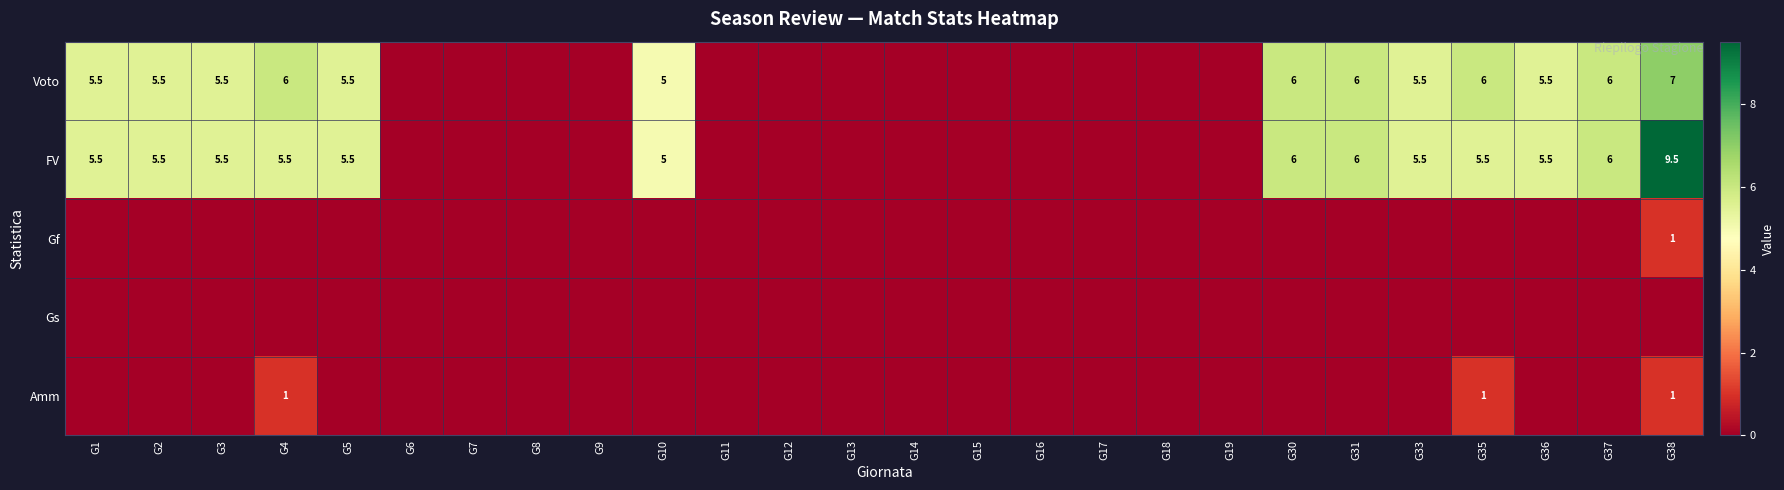

True or false: Voto has a value of 5.5 at G36.

True